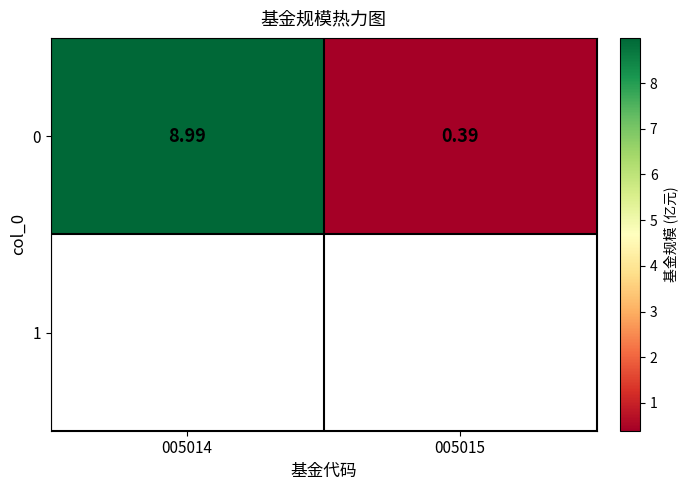

What is the sum of all values?

9.4